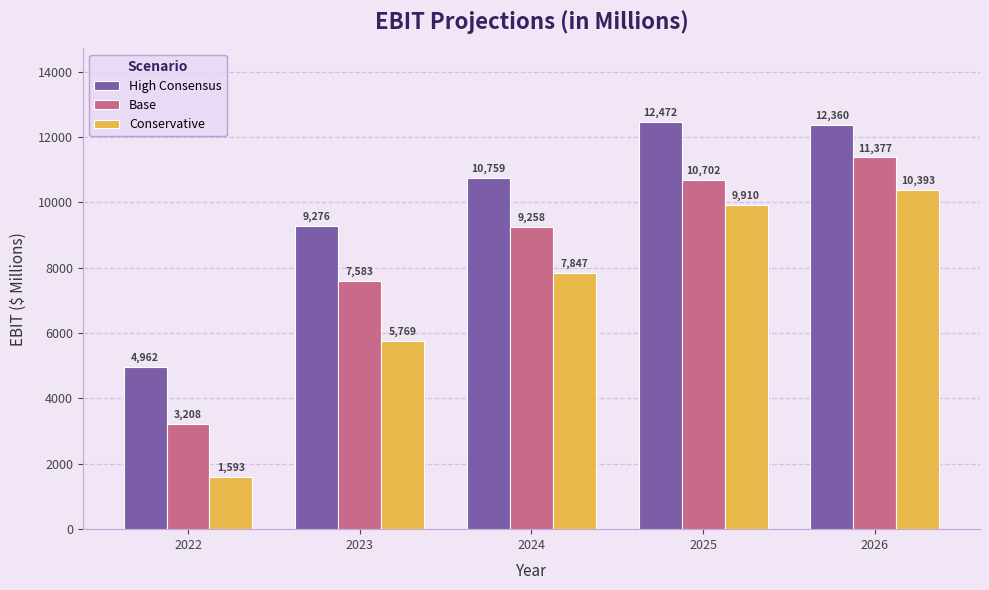

Is the value of Conservative at 2023 greater than the value of High Consensus at 2026?

No